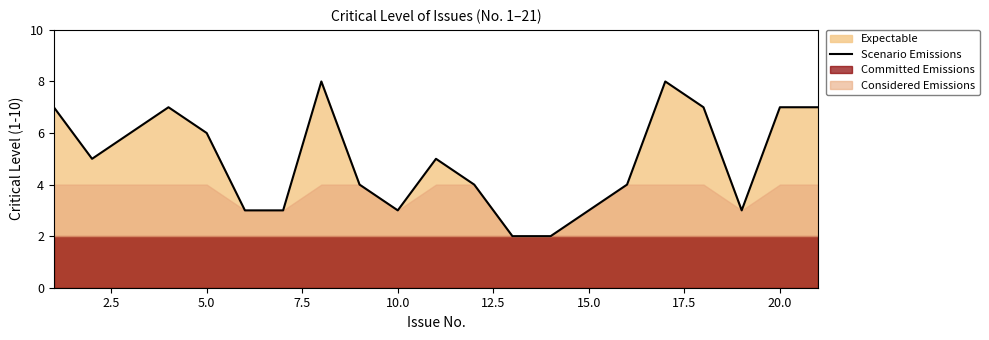

True or false: Scenario Emissions has a value of 1 at 10.0.

False